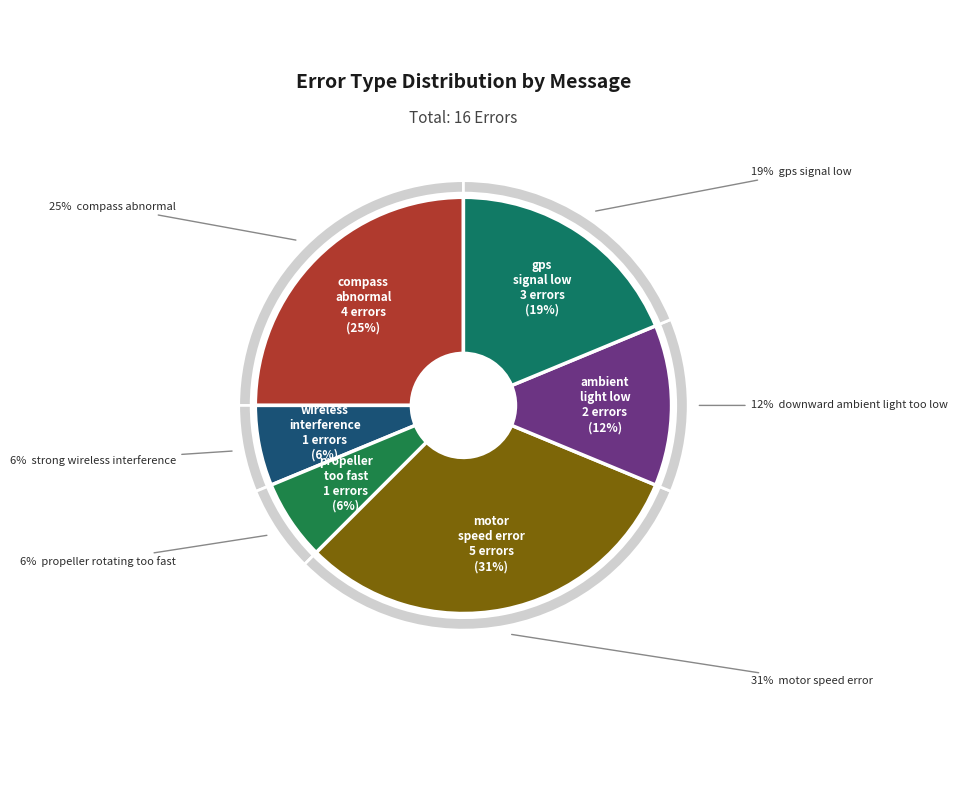

The propeller rotating too fast slice represents 6% of the pie. True or false?

True